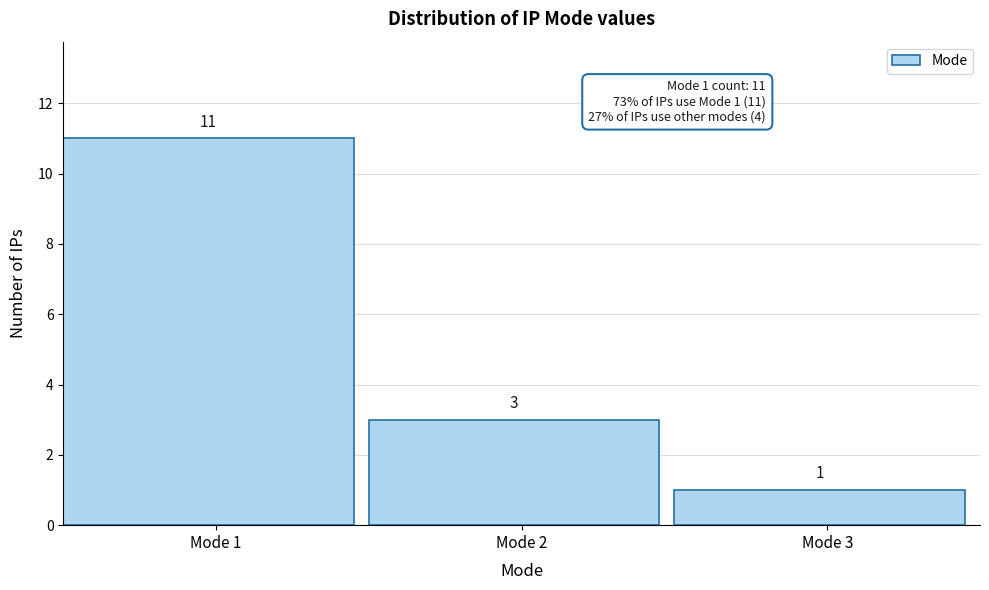

What is the height of the bar covering 2.5 to 3.5 on the x-axis?

1